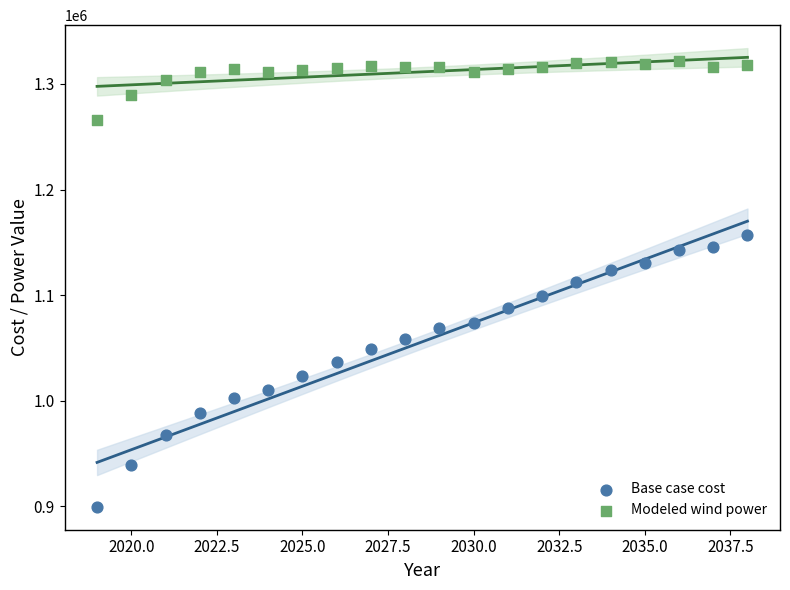

Which series reaches the minimum Y coordinate?

Base case cost